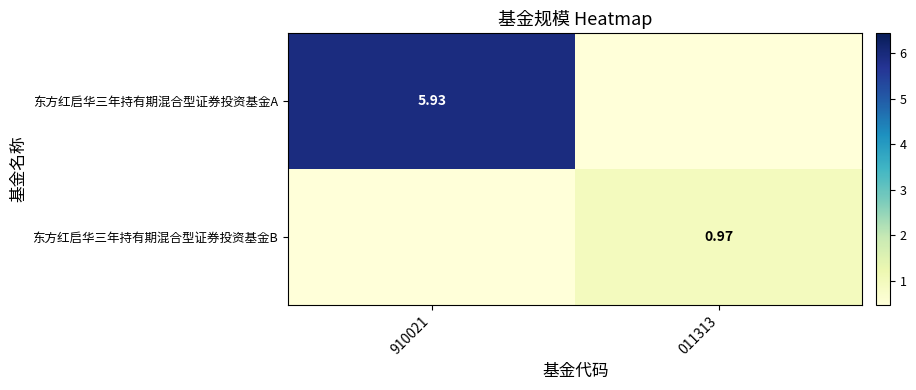

The value of 东方红启华三年持有期混合型证券投资基金A at 011313 is -3.6. True or false?

False